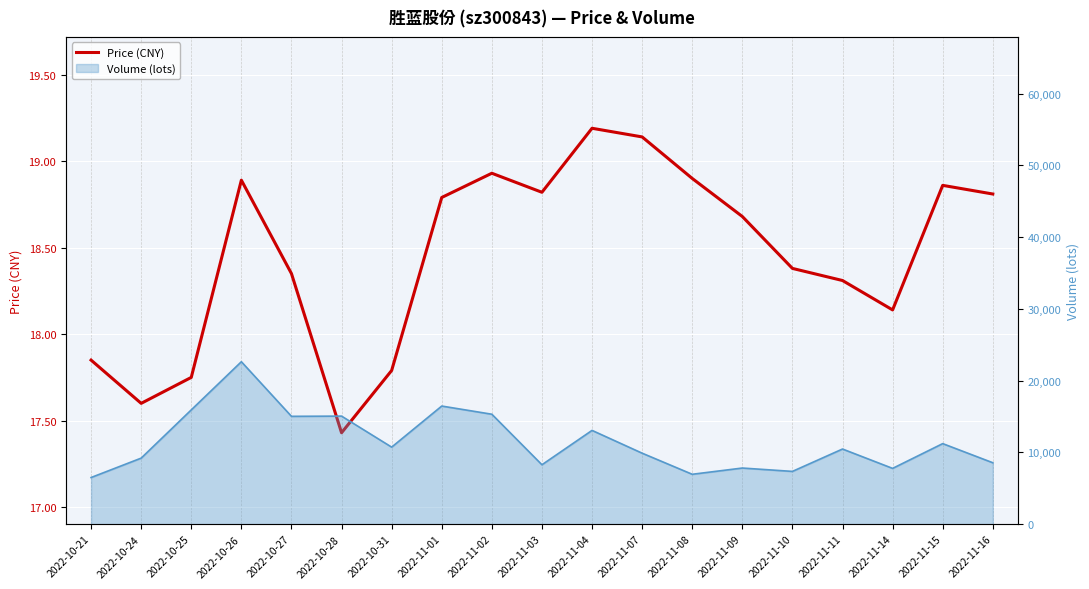

List the labels in order of value, smallest first.

2022-10-28, 2022-10-24, 2022-10-25, 2022-10-31, 2022-10-21, 2022-11-14, 2022-11-11, 2022-10-27, 2022-11-10, 2022-11-09, 2022-11-01, 2022-11-16, 2022-11-03, 2022-11-15, 2022-10-26, 2022-11-08, 2022-11-02, 2022-11-07, 2022-11-04